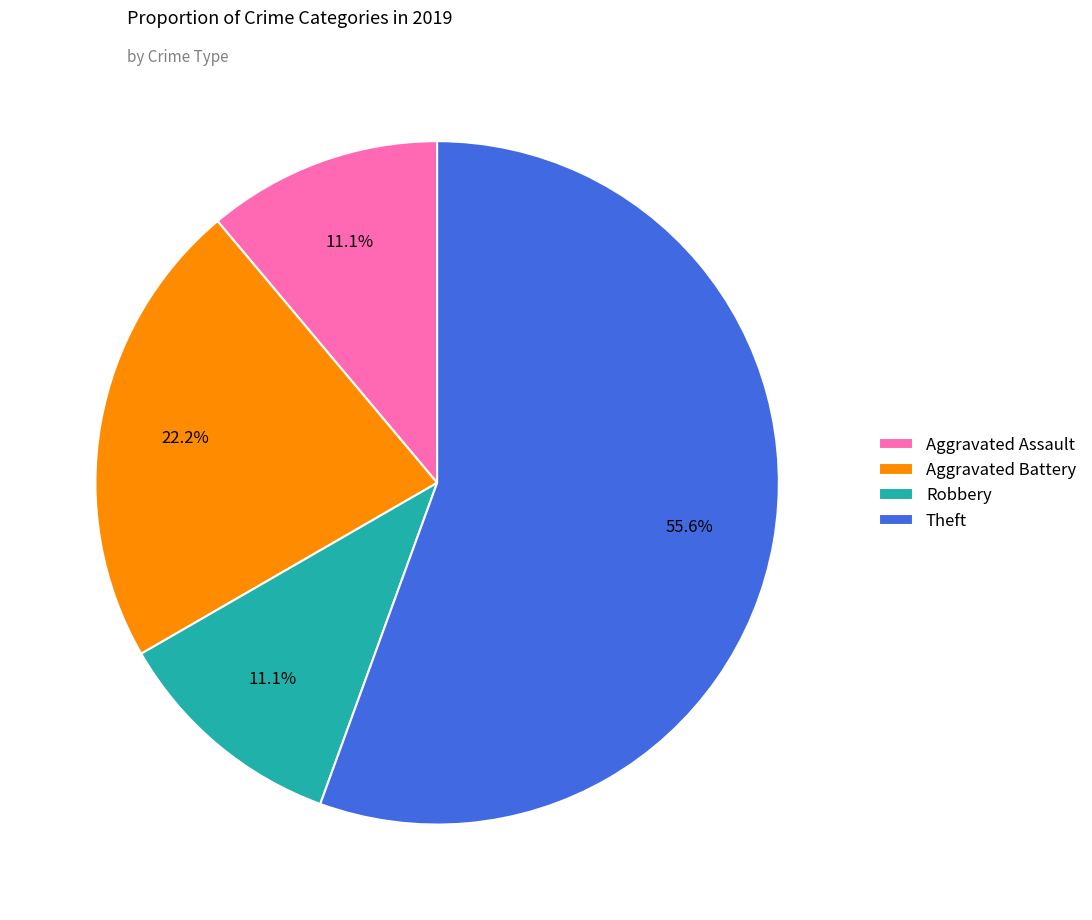

What is the majority slice?

Theft